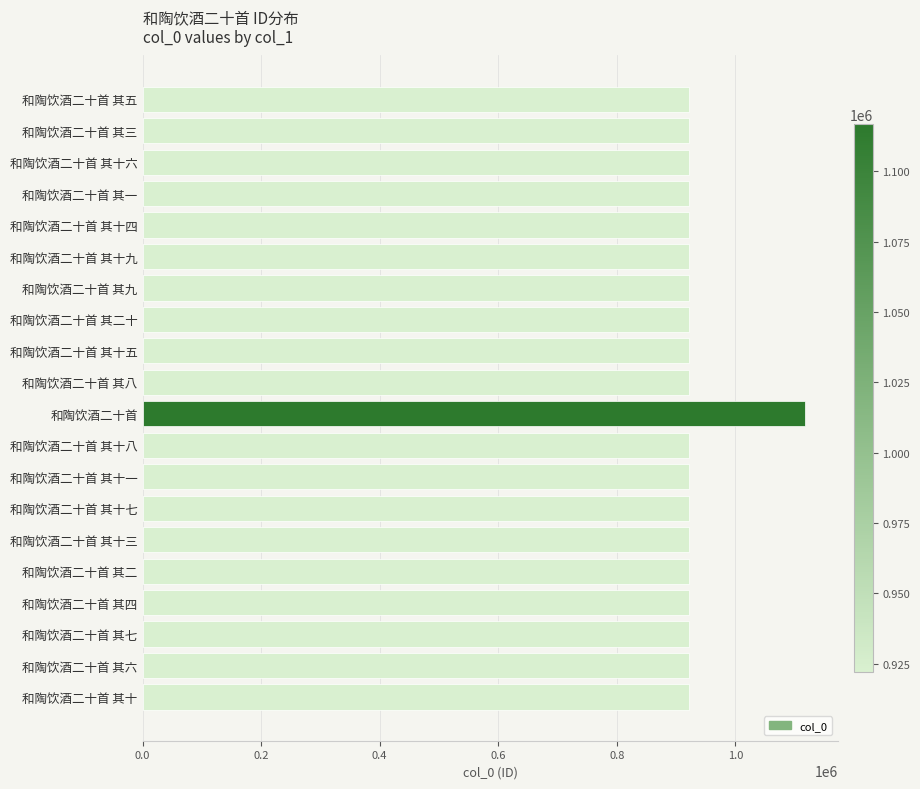

What is the greatest value displayed?

1116795